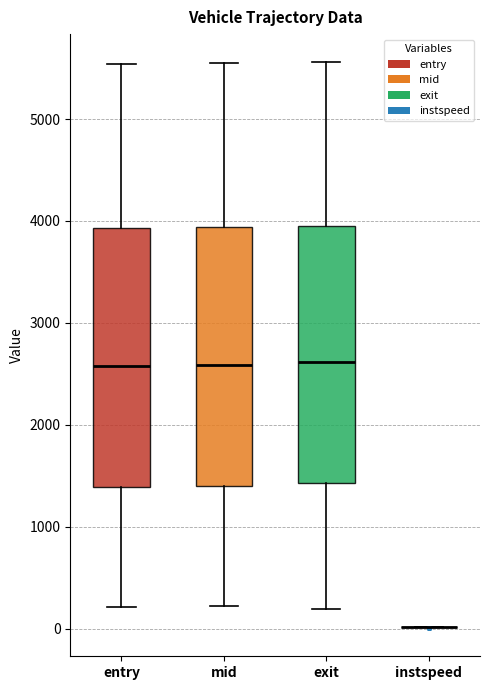

Reading left to right, read every box against the y-axis: the position of its median line, the range the box covers, and the ends of its whiskers. The values are not printed on the chart, so give them approximately, as read against the axis.

entry: median 2600, box 1400 to 3900, whiskers 200 to 5500
mid: median 2600, box 1400 to 3900, whiskers 200 to 5500
exit: median 2600, box 1400 to 3900, whiskers 200 to 5600
instspeed: box collapsed to a line at 0, whiskers 0 to 0